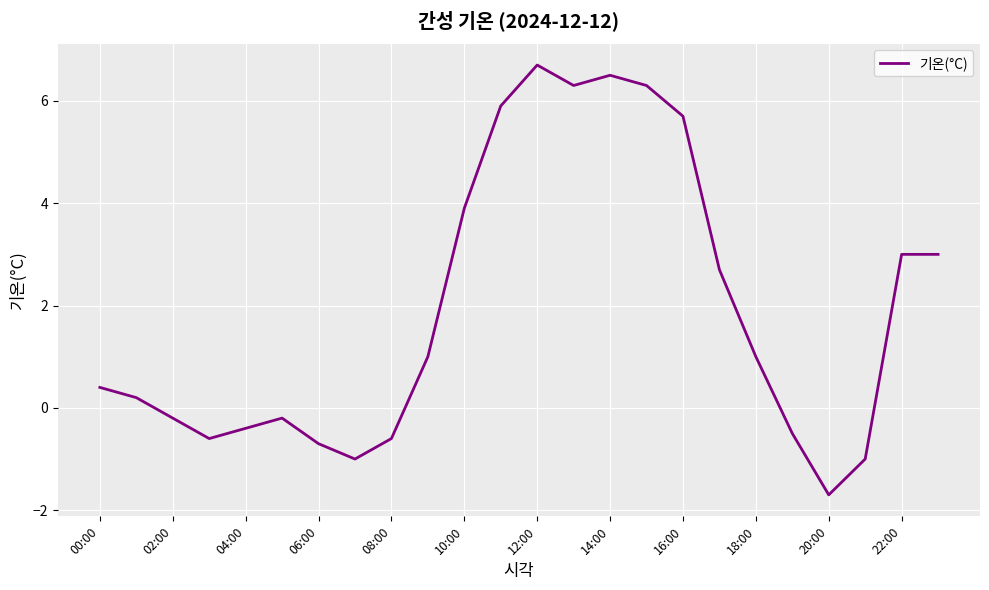

What is the smallest value displayed?

-1.7